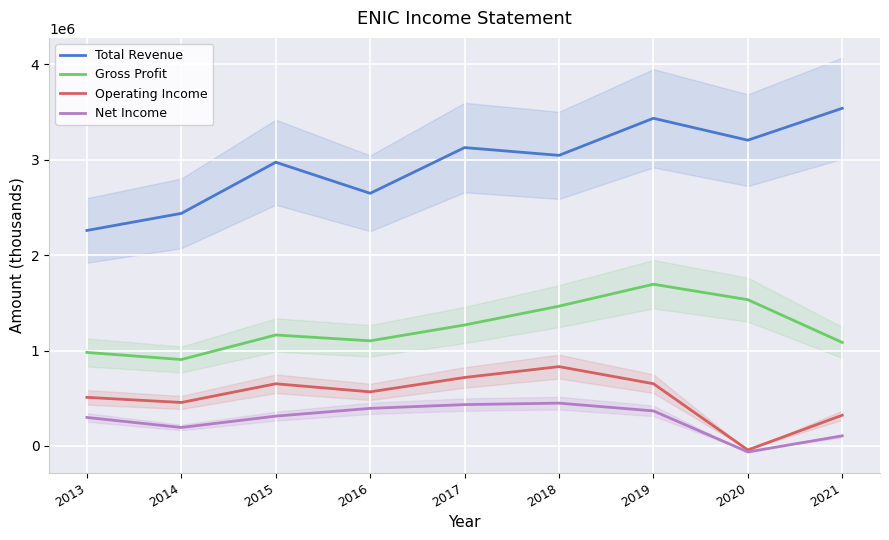

What is the value of the Net Income point at the 4th from the left?

393800